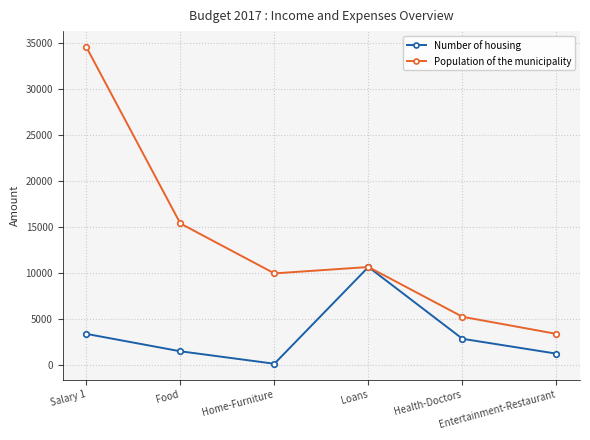

What are all the series names shown in the legend?

Number of housing, Population of the municipality